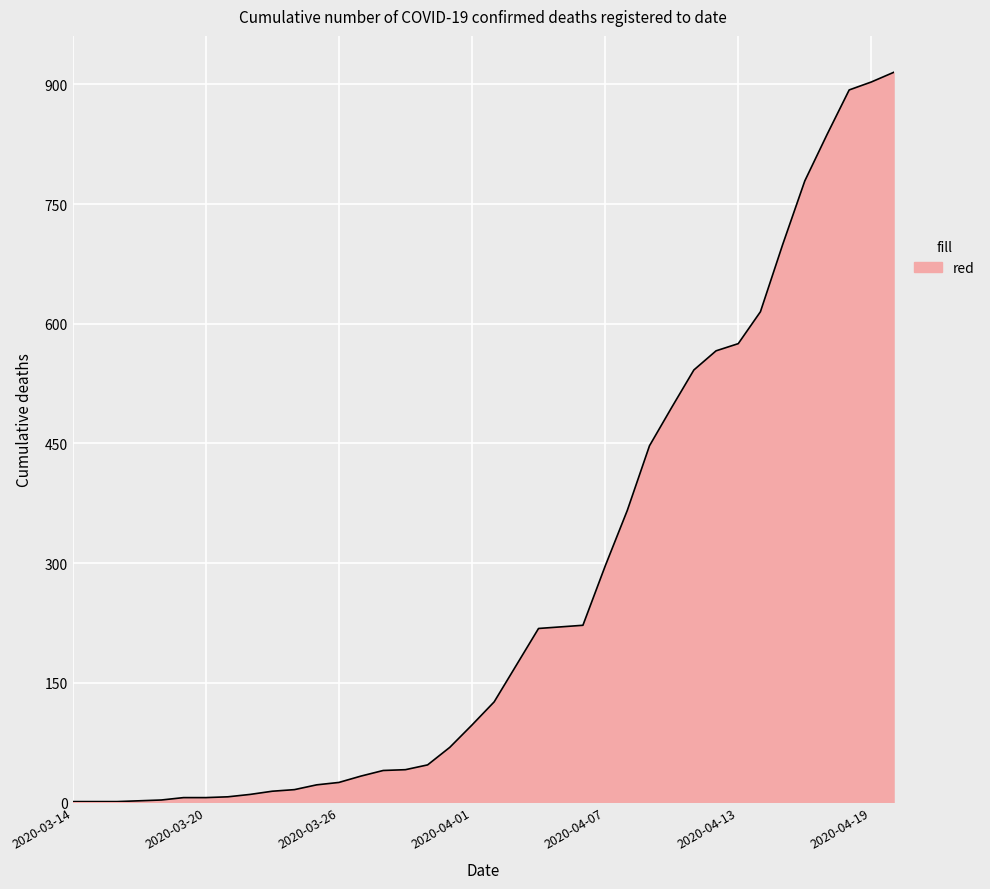

What is the difference between the maximum and minimum values?

914